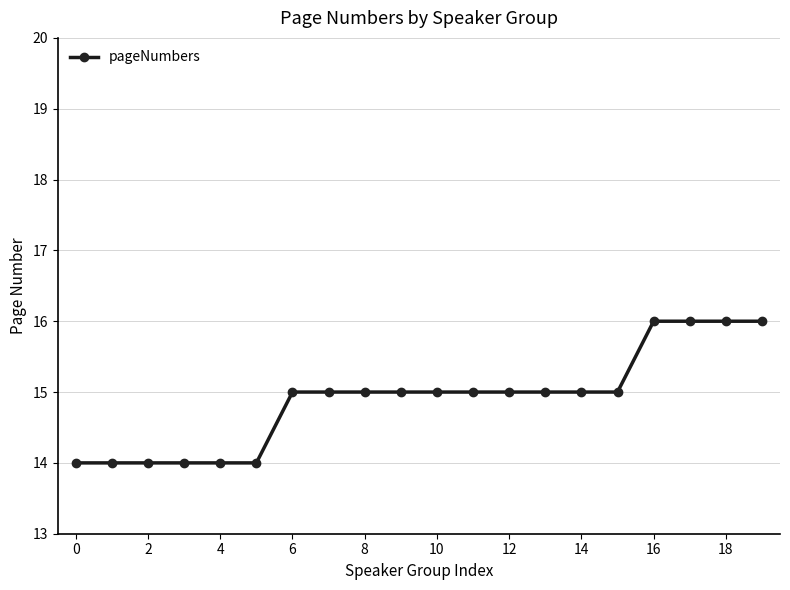

What is the sum of all values?

298